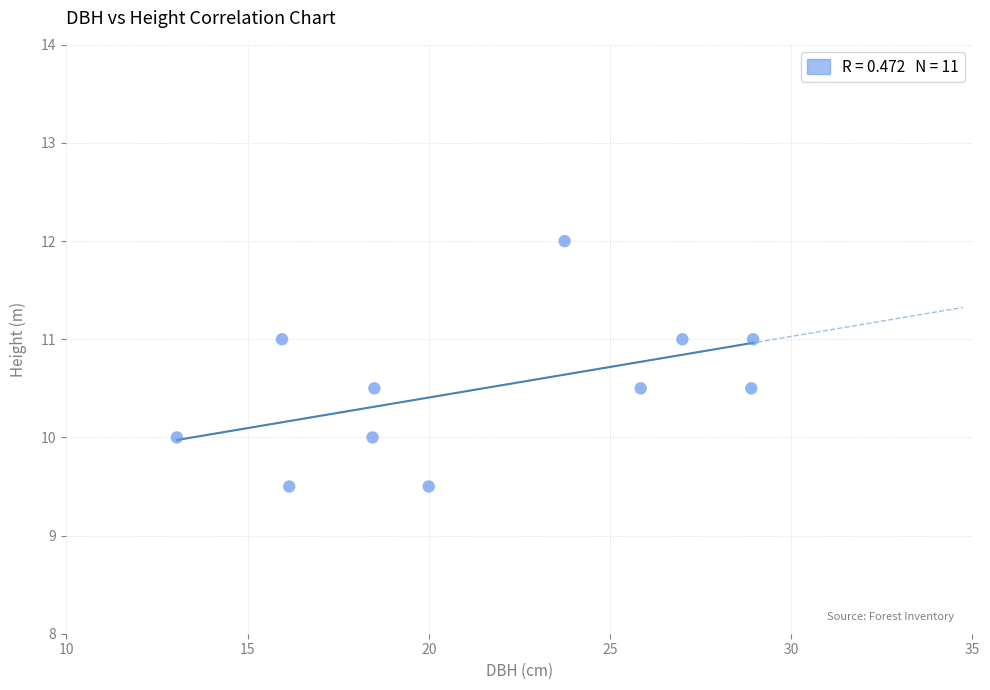

What is the range of X values (max minus min)?

15.9